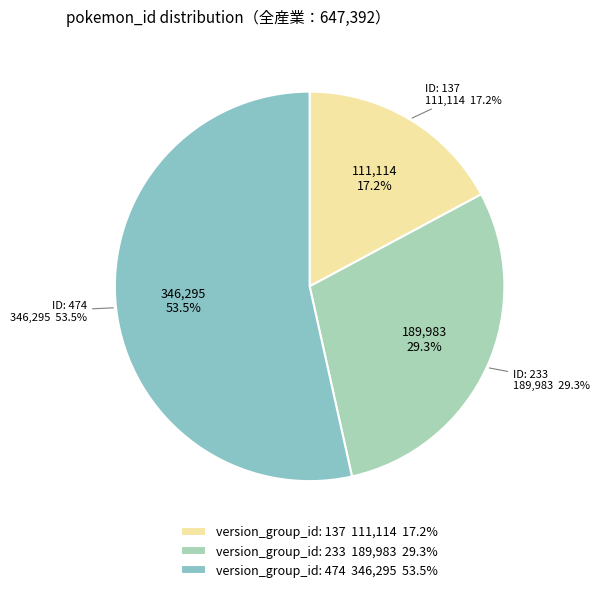

True or false: 137 accounts for 31% of the total.

False